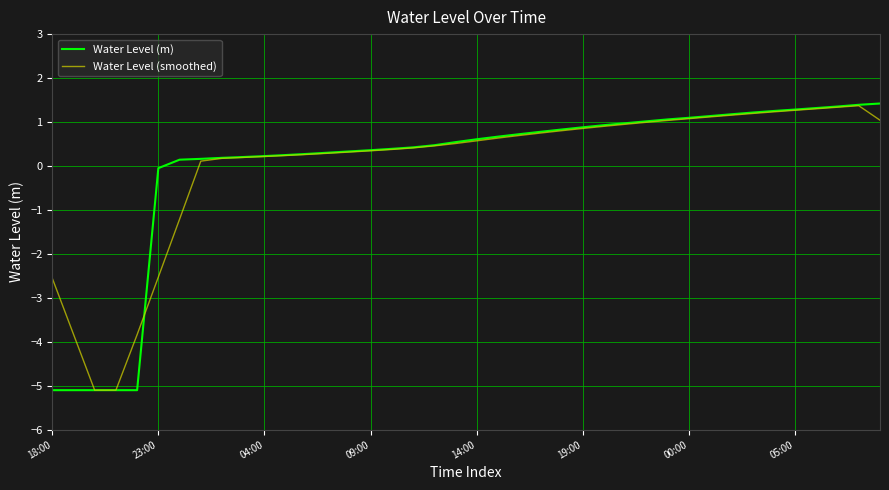

What are all the series names shown in the legend?

Water Level (m), Water Level (smoothed)